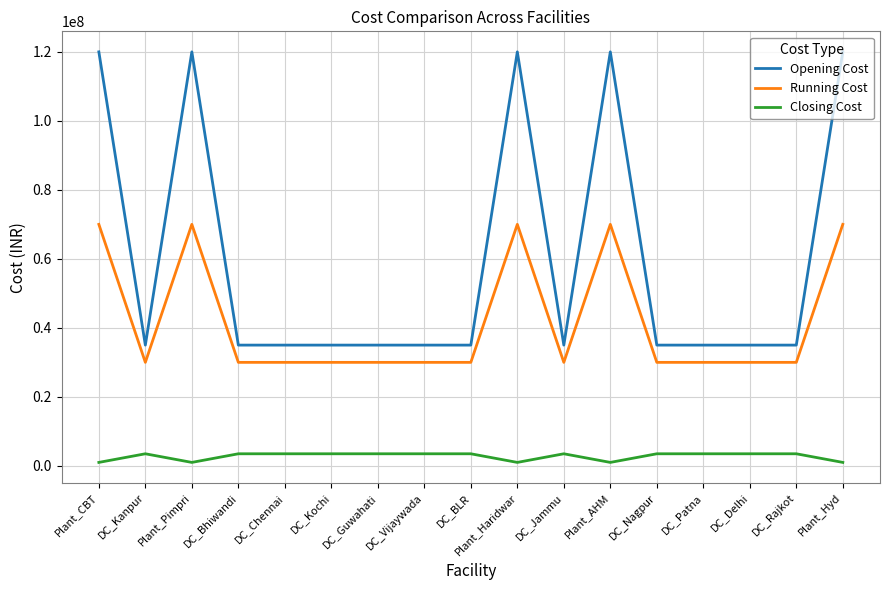

What is the average value of the Opening Cost series?

60000000